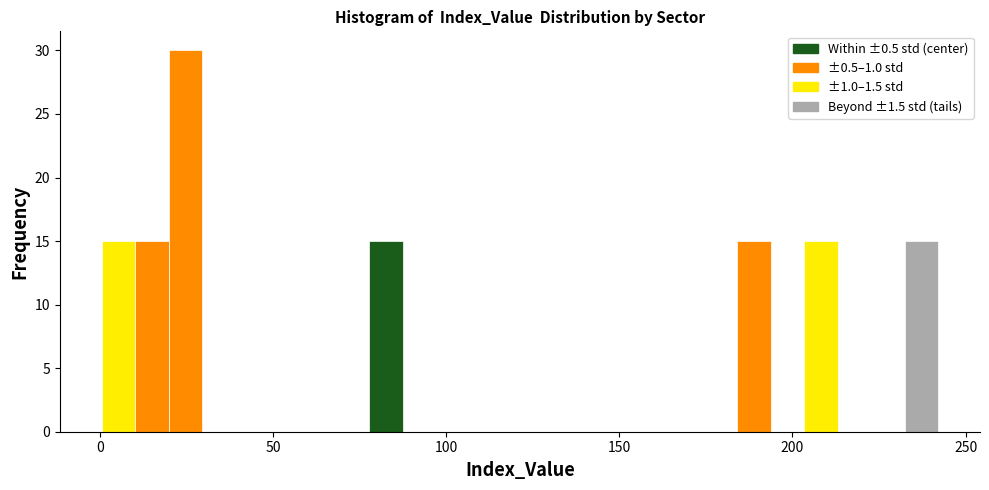

Read against the x-axis, roughly where is the centre of the tallest bar?

25